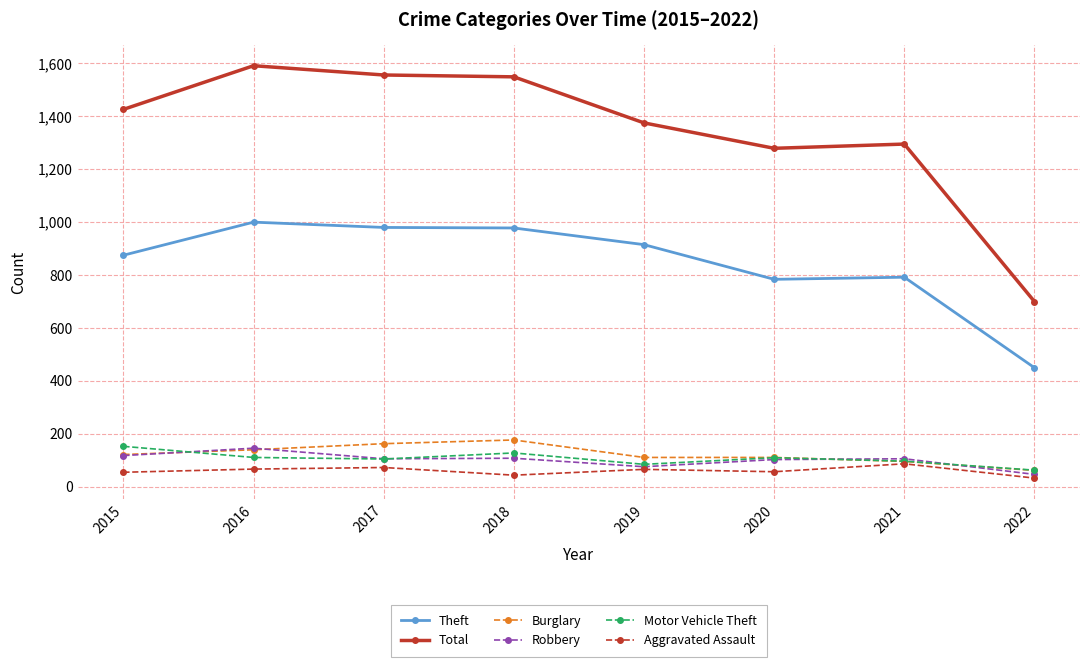

Is the value of Burglary at 2017 greater than the value of Aggravated Assault at 2017?

Yes